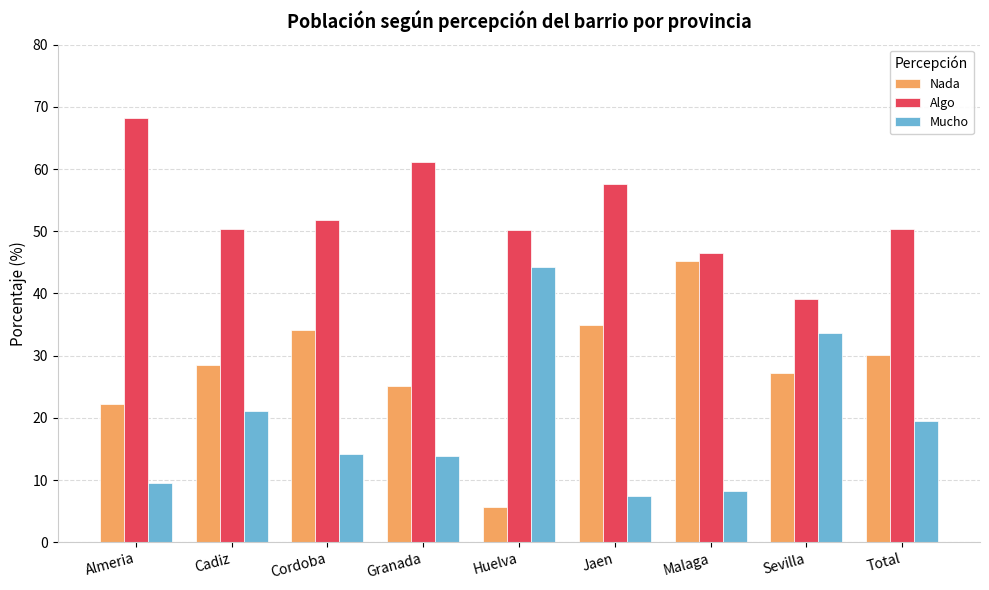

What is the difference between the maximum and minimum values in the Nada series?

39.7